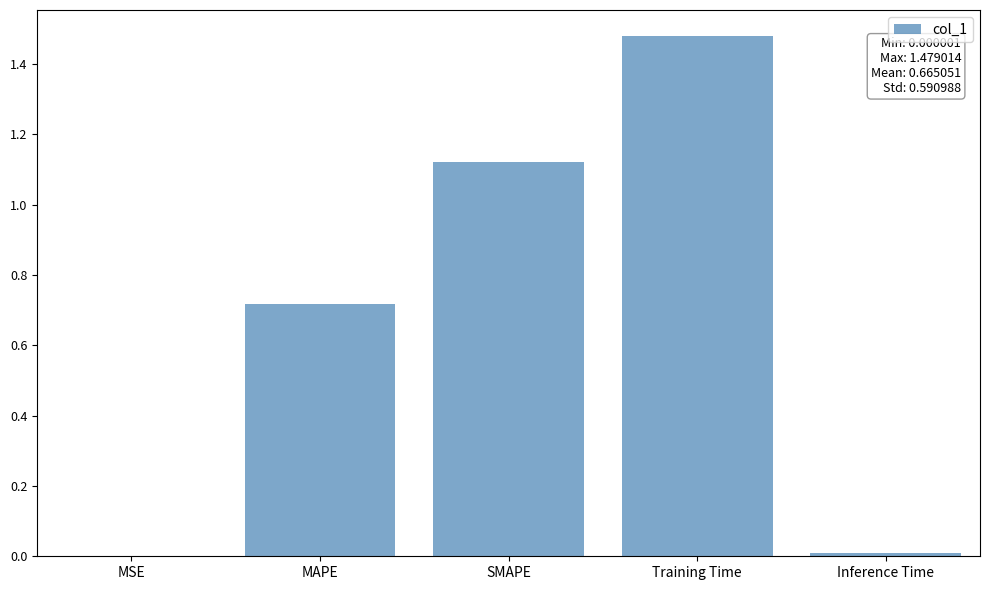

Between MAPE and Inference Time, which is larger?

MAPE